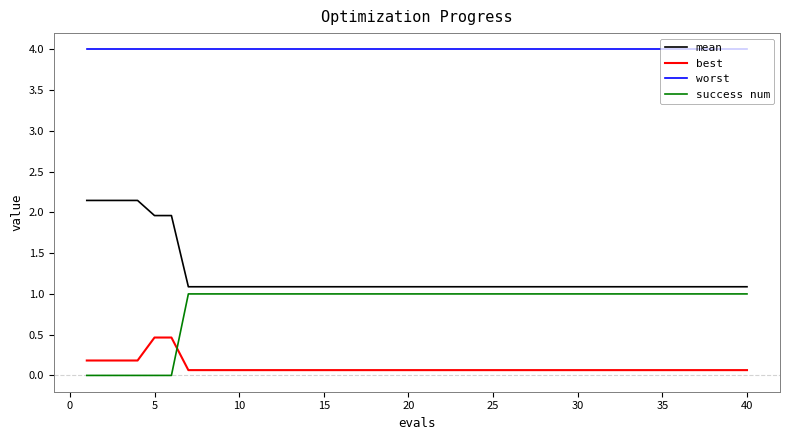

List the series in order of their peak value, highest first.

worst, mean, success num, best